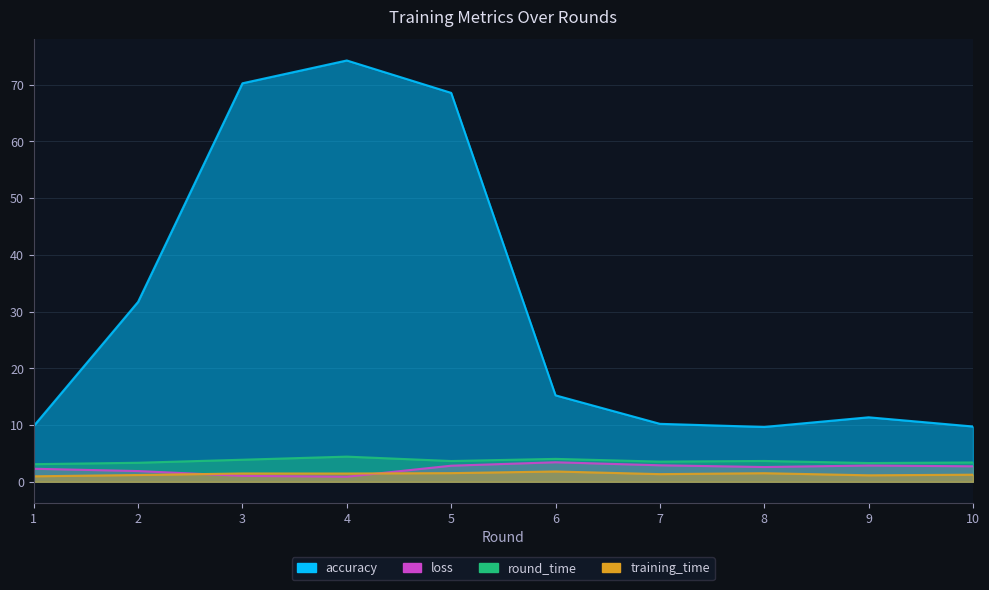

What is the total value across all series at 8?

17.4